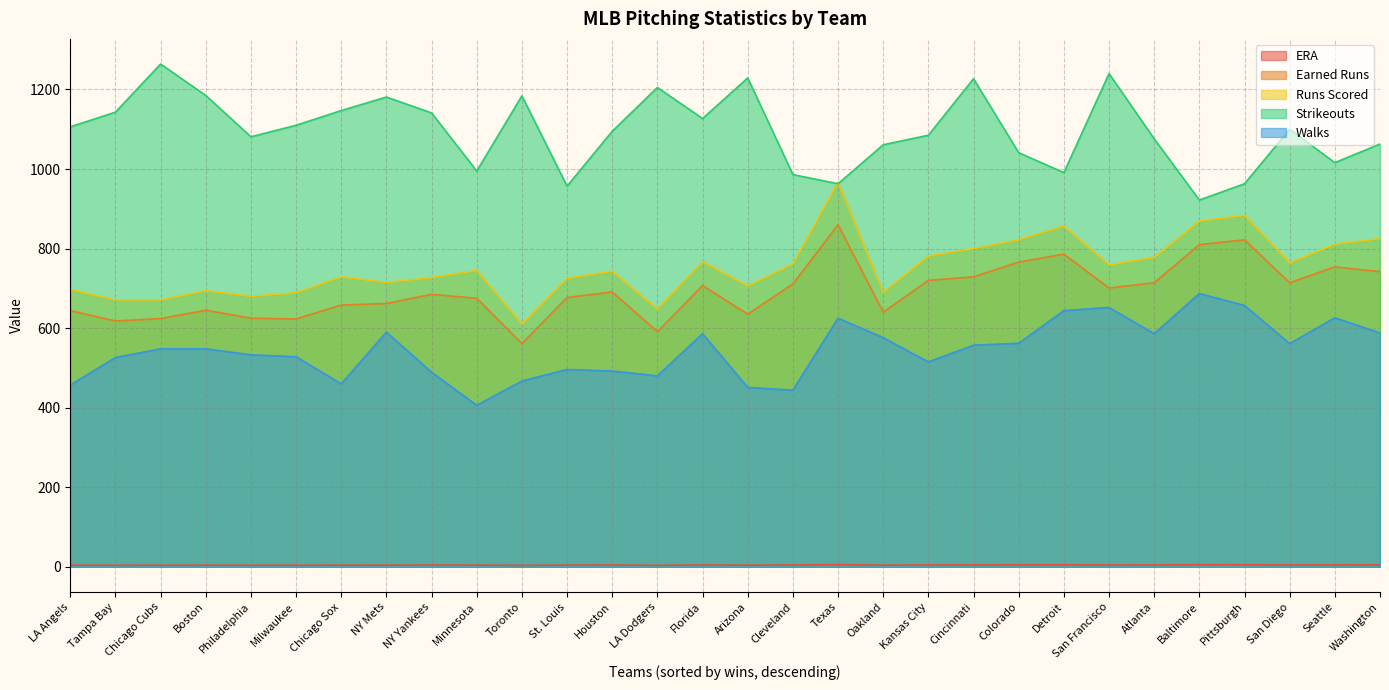

What is the sum of the Earned Runs values at Detroit and LA Angels?

1430.0